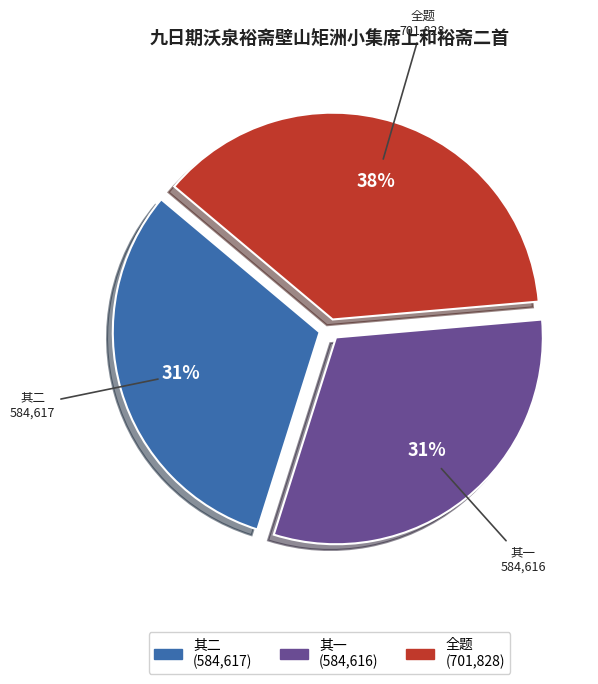

To the nearest percent, what is the average slice percentage?

33%